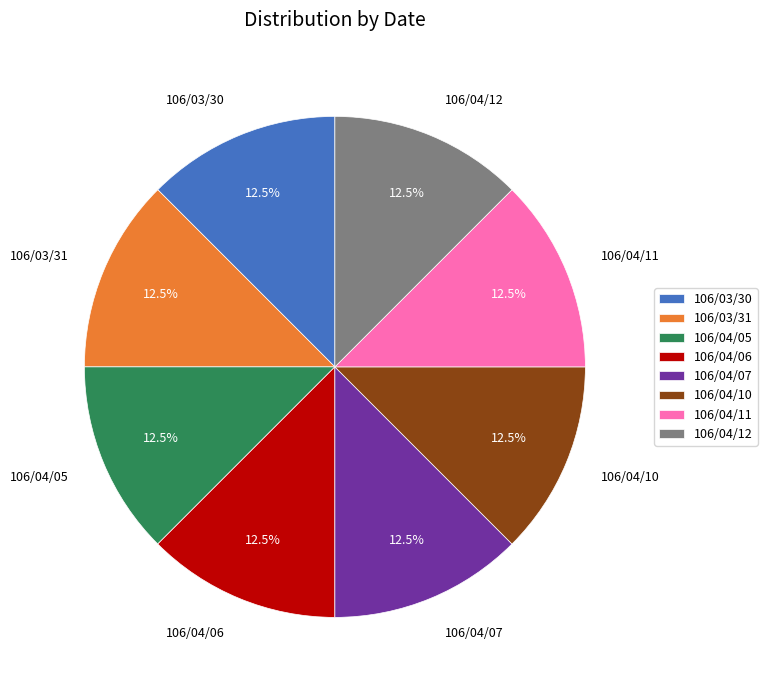

To the nearest percent, what is the difference between the largest and smallest slice percentages?

0%